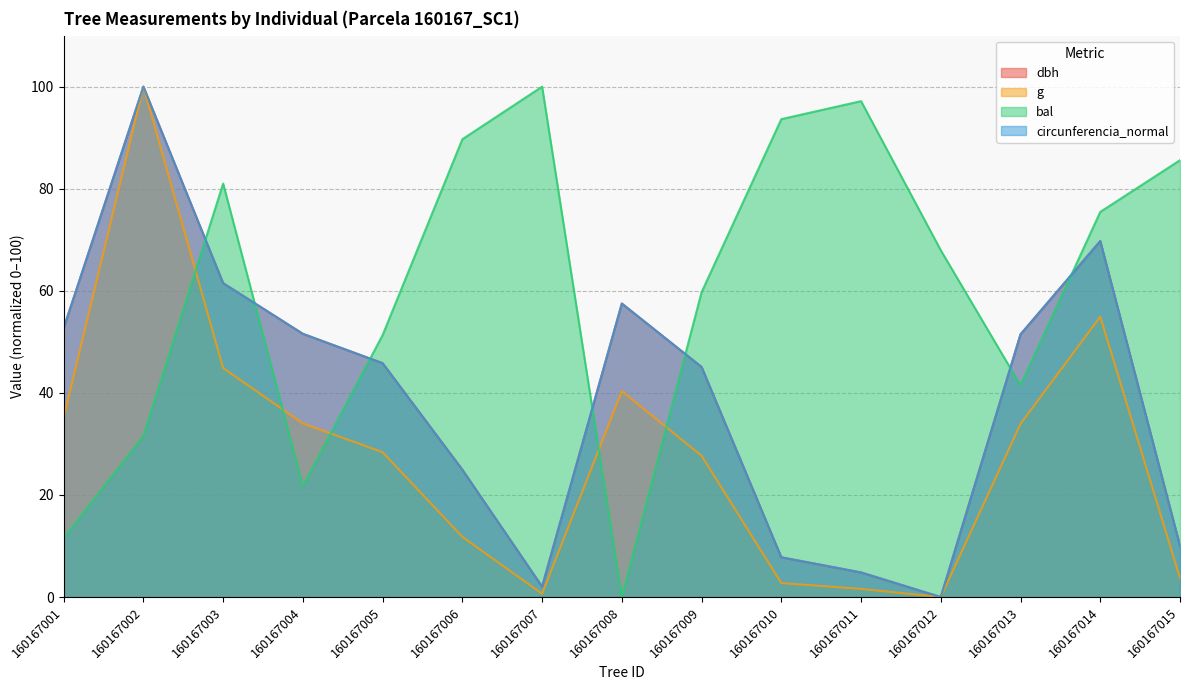

List the labels in order of dbh value, largest first.

160167002, 160167014, 160167003, 160167008, 160167001, 160167004, 160167013, 160167005, 160167009, 160167006, 160167015, 160167010, 160167011, 160167007, 160167012